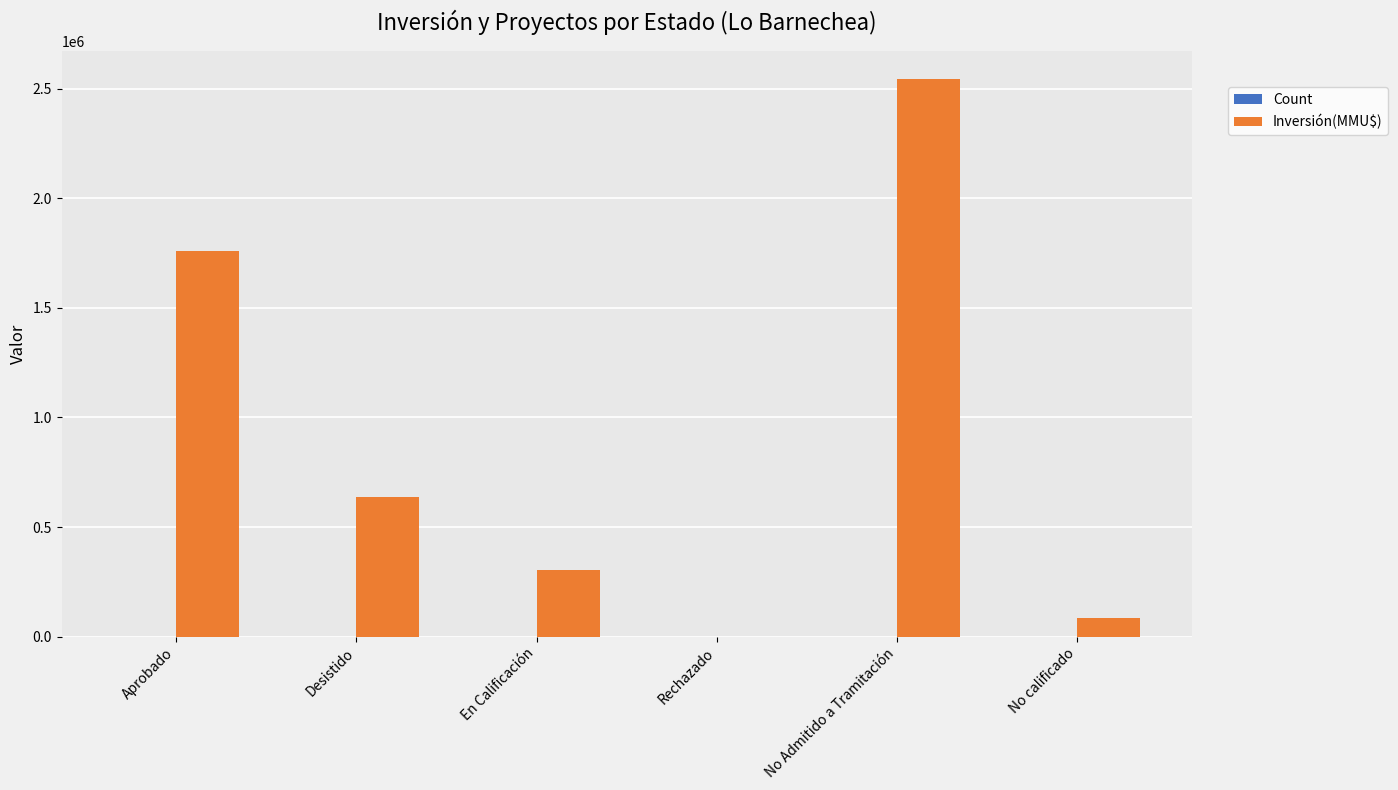

At which category does the chart reach its peak across all series?

No Admitido a Tramitación